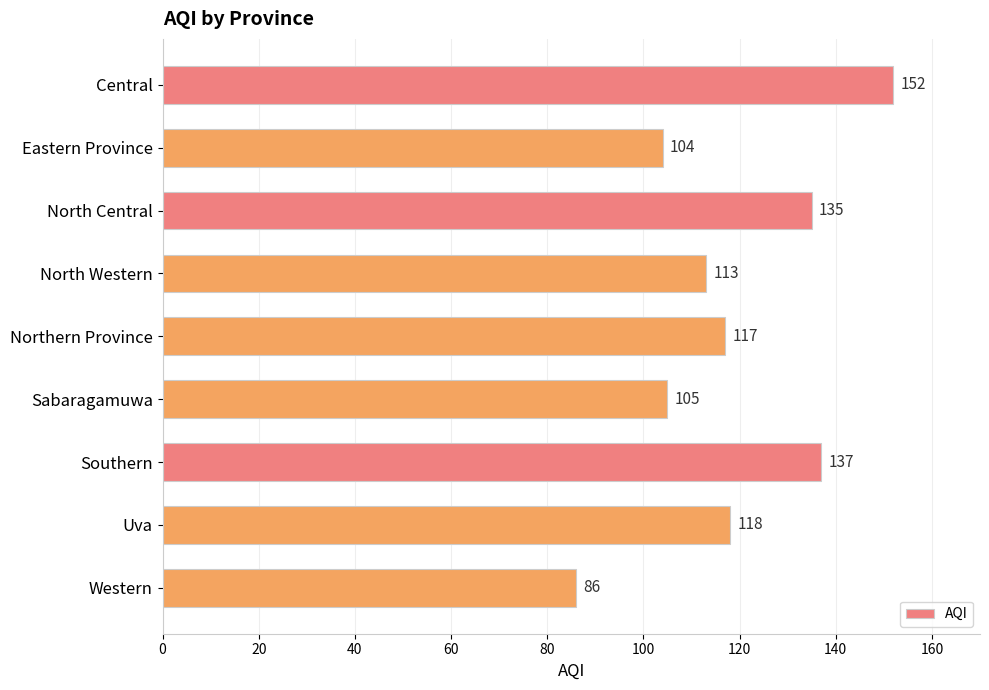

Which has a higher value, North Western or Eastern Province?

North Western